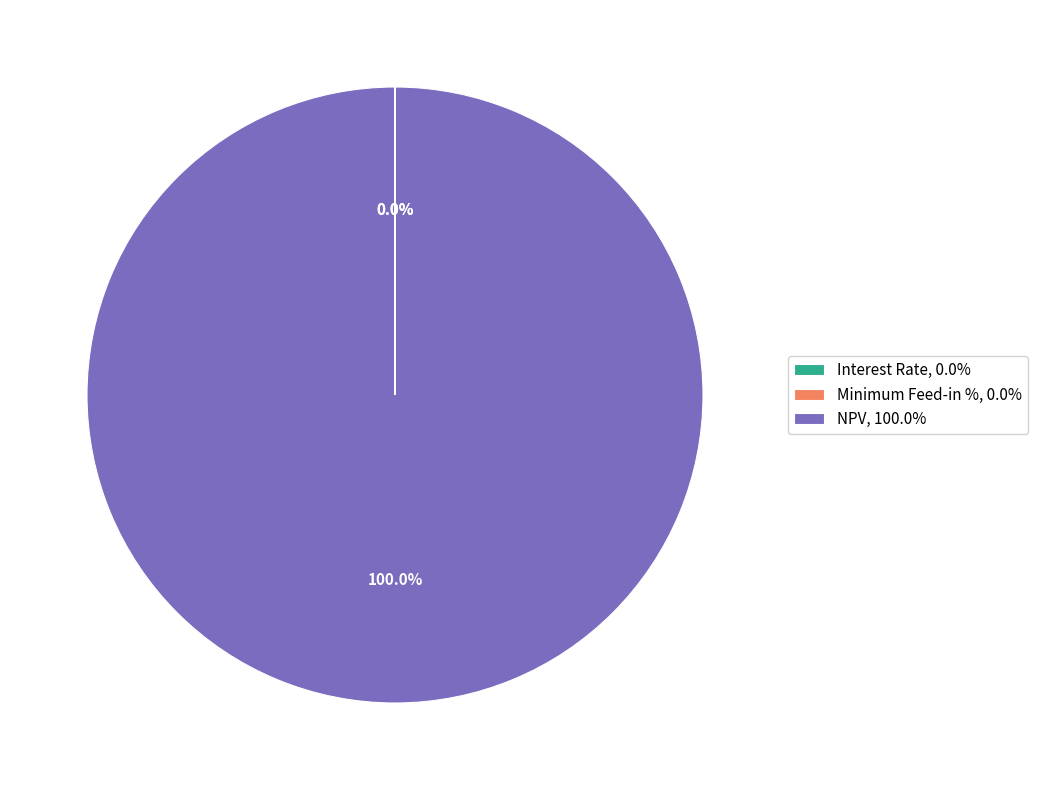

Which slice represents more than half of the pie?

NPV